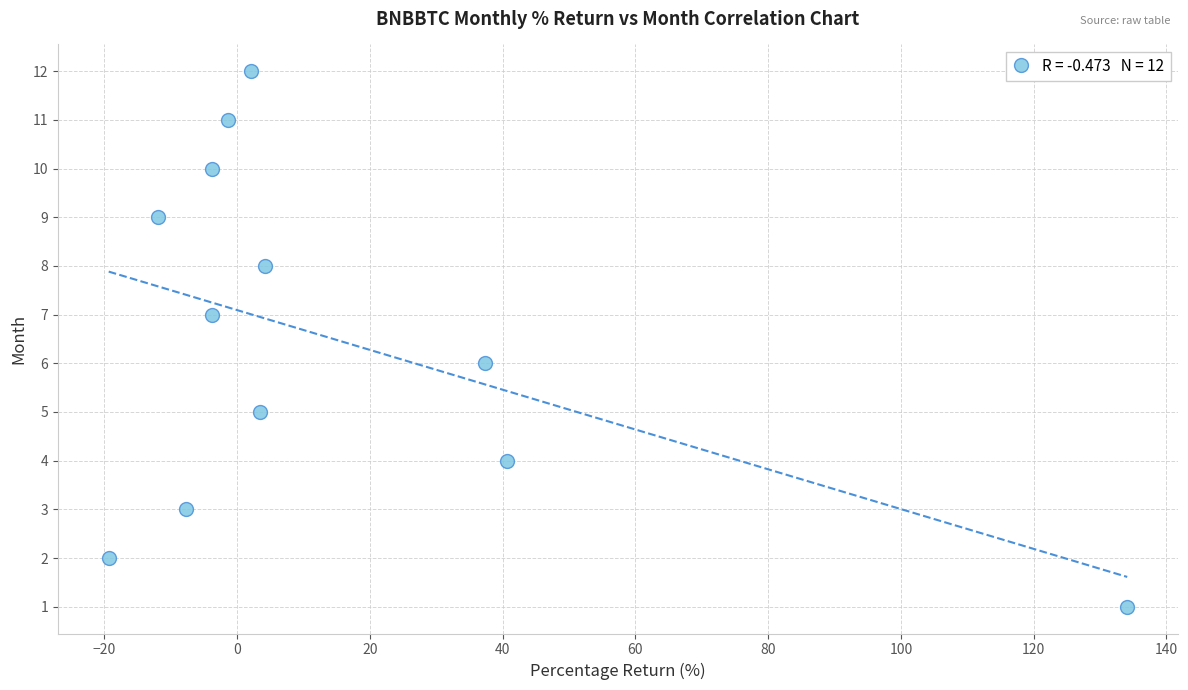

What is the range of Y values (max minus min)?

11